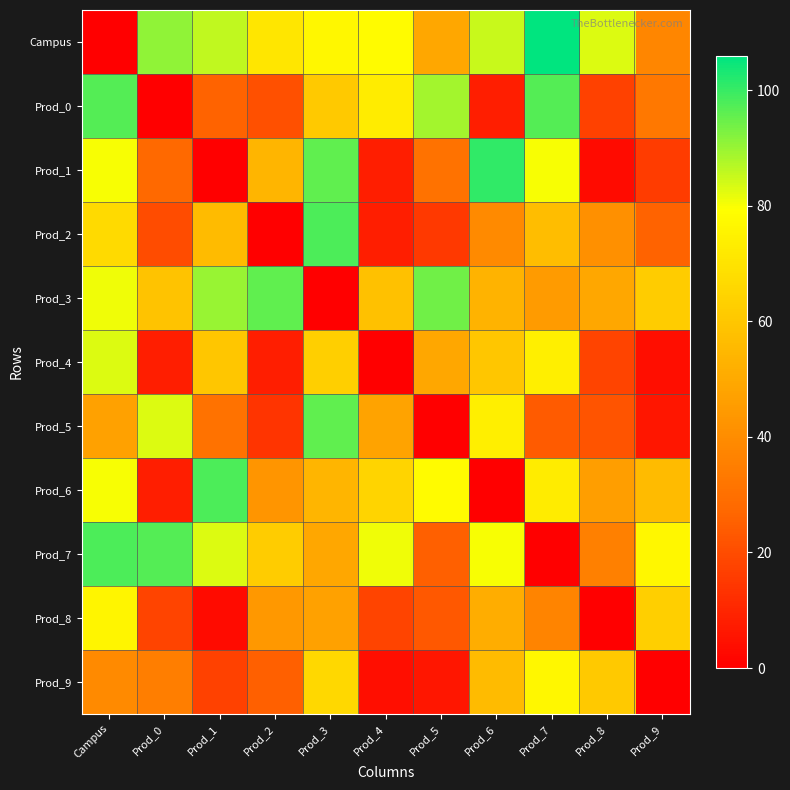

Which label corresponds to the smallest value in the chart?

Campus